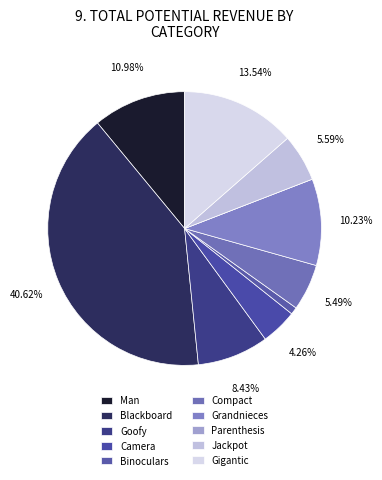

Between Binoculars and Parenthesis, which is larger?

Binoculars